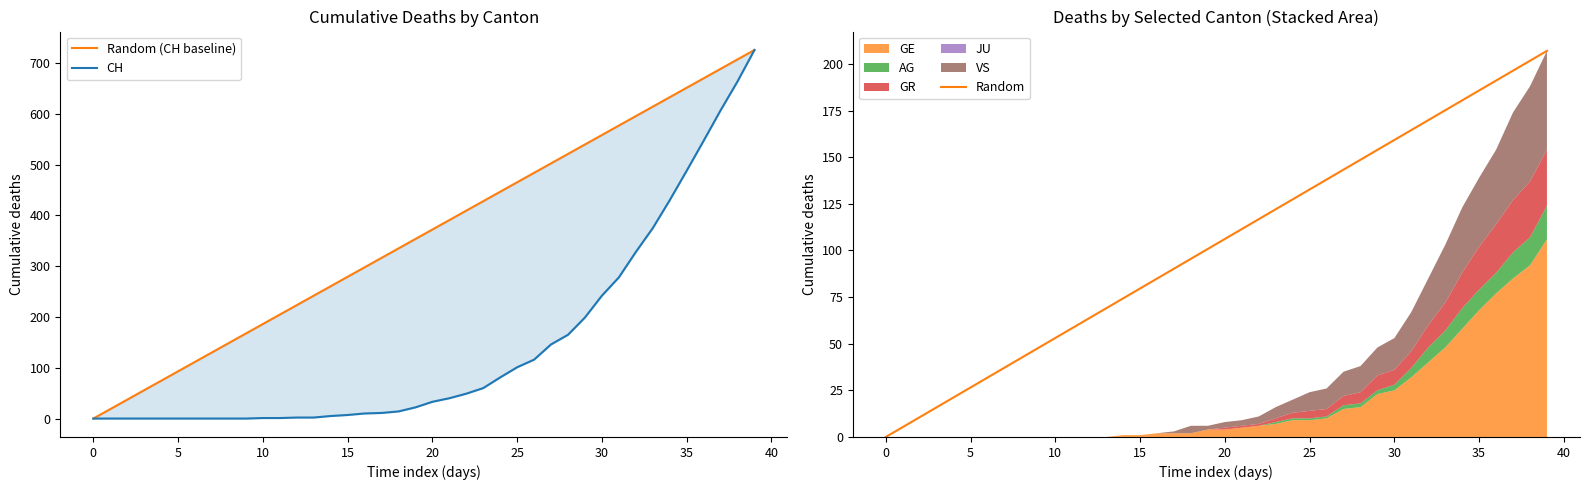

Rank the series by their average value, from highest to lowest.

Random (CH baseline), CH, Random